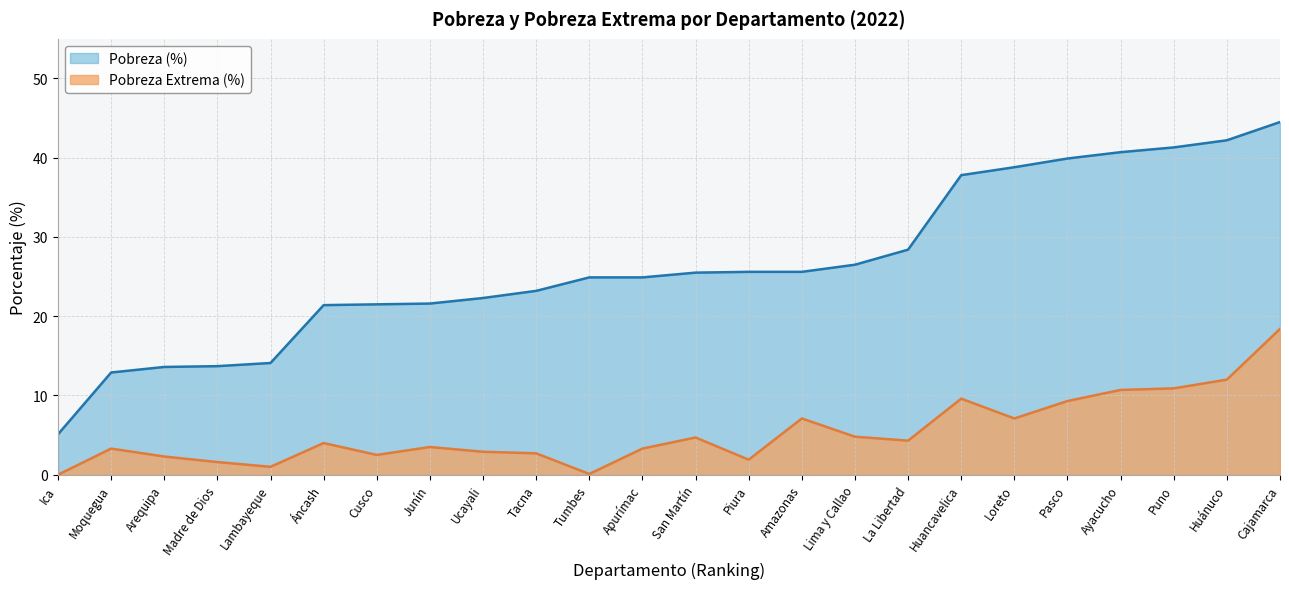

How many data points in Pobreza (%) are less than 25?

12